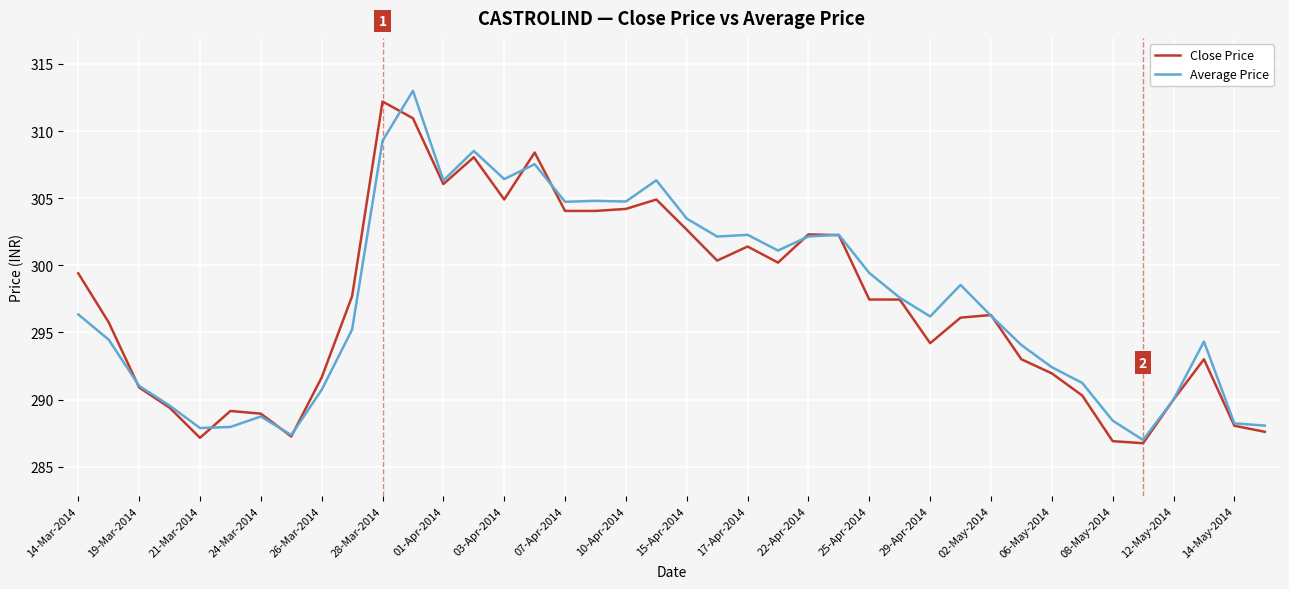

What is the smallest value displayed?

286.8